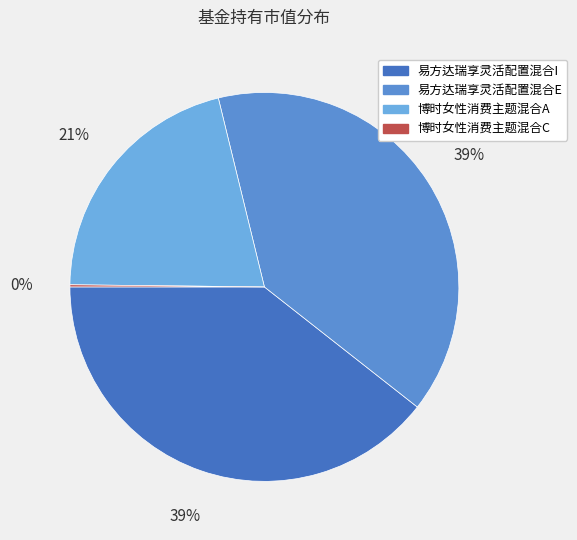

Is there a majority slice in this chart?

No